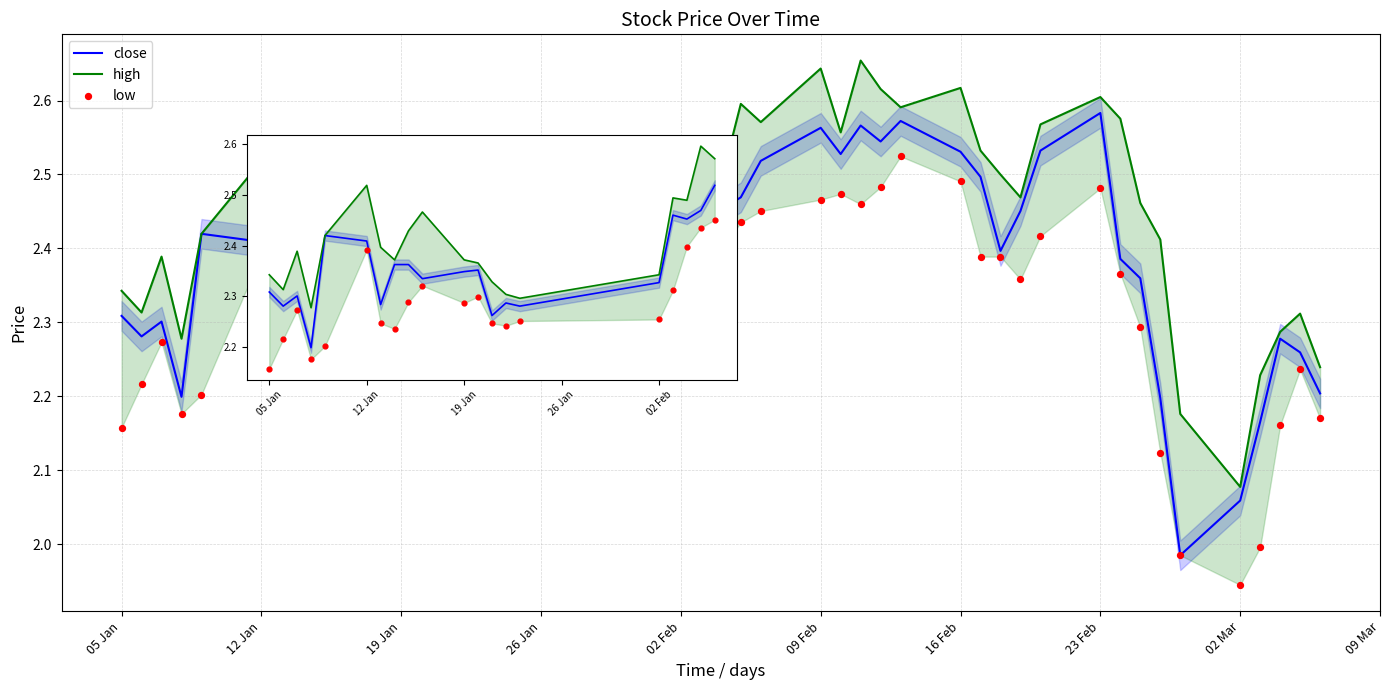

What are all the series names shown in the legend?

close, high, low